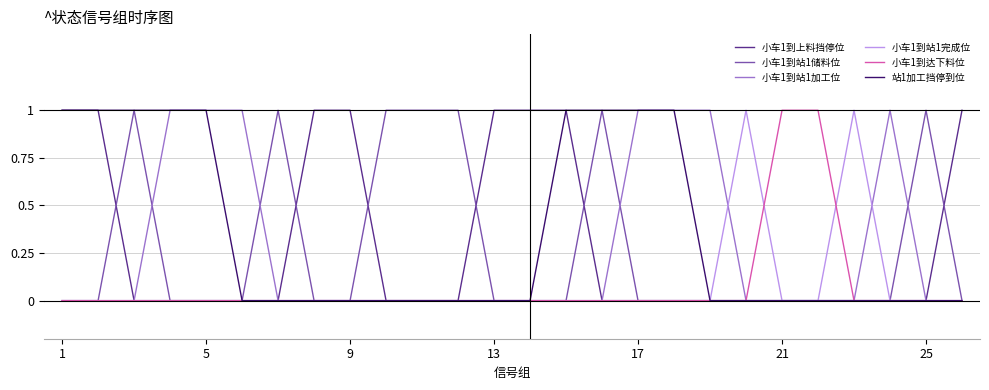

At how many categories does at least one series exceed 0?

26